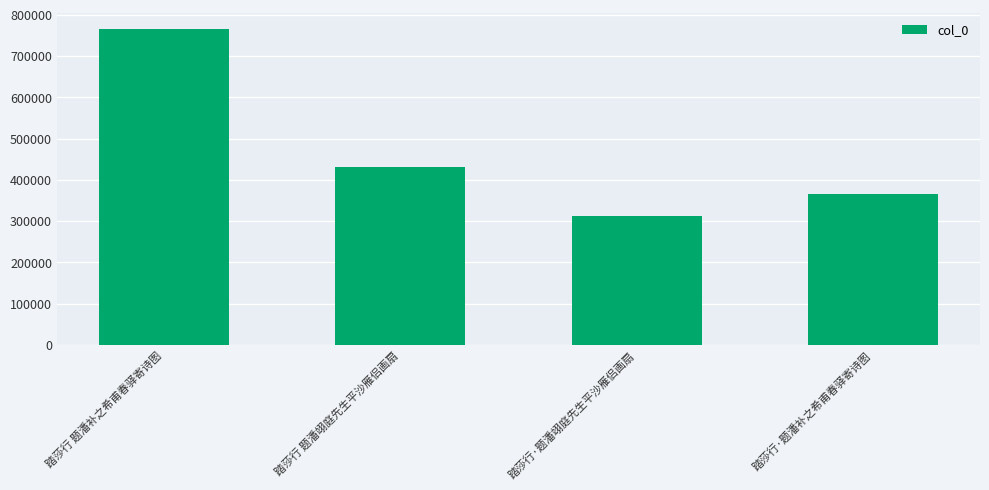

What is the difference between the values at 踏莎行 题潘翊庭先生平沙雁侣画扇 and 踏莎行·题潘翊庭先生平沙雁侣画扇?

118341